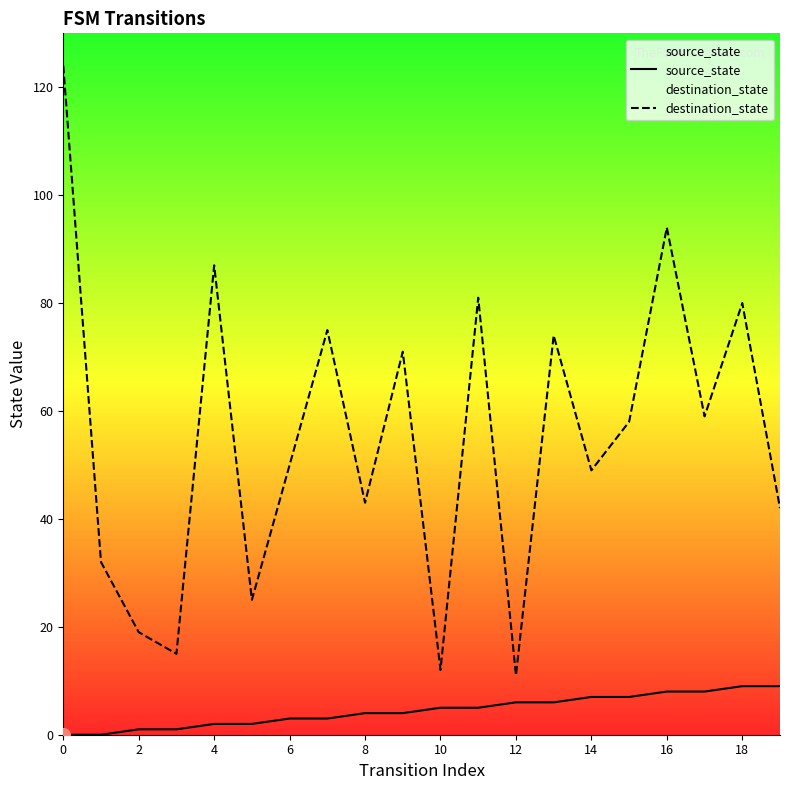

The value of source_state at 18 is 9. True or false?

True